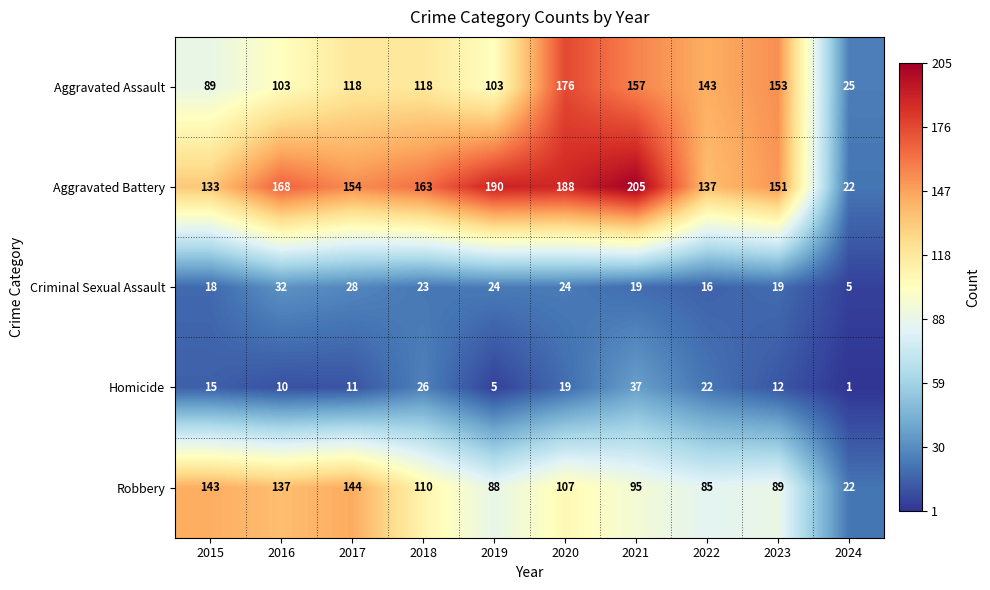

What is the difference between the highest and lowest values at 2022?

127